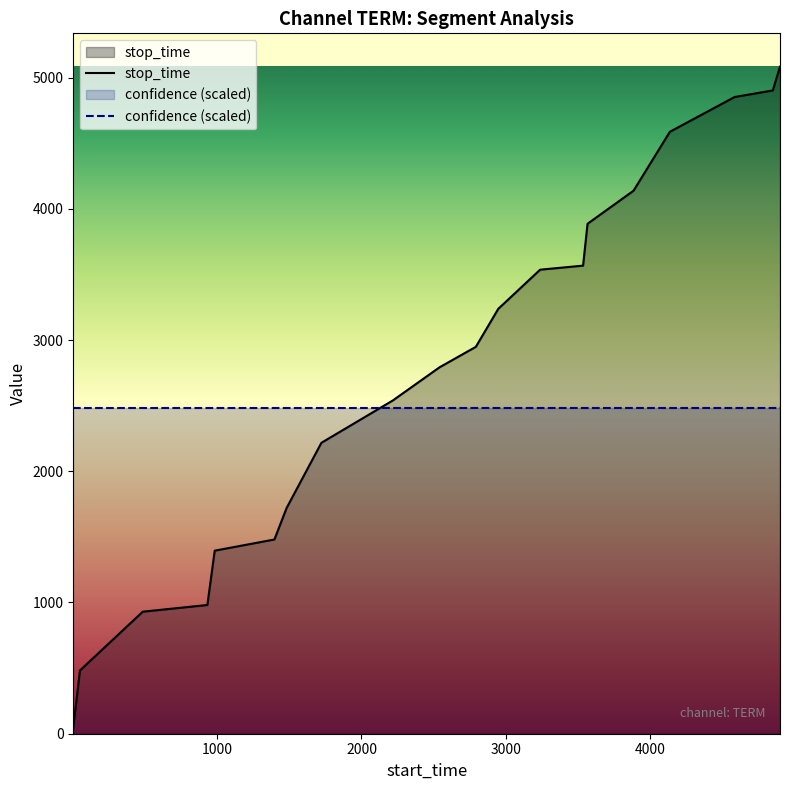

What is the approximate value at 4853, to the nearest 50?

4900